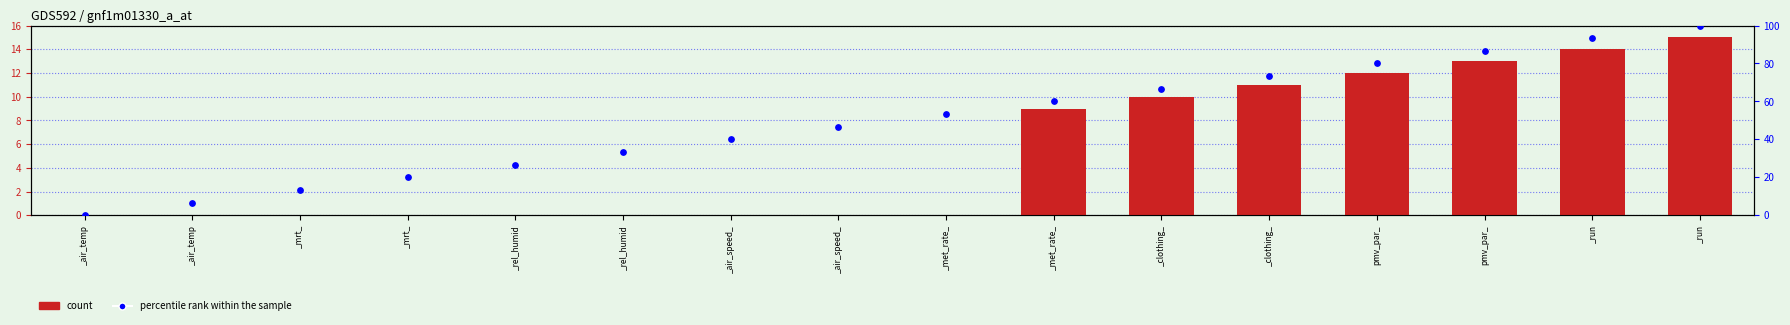

Which series reaches the minimum Y coordinate?

count